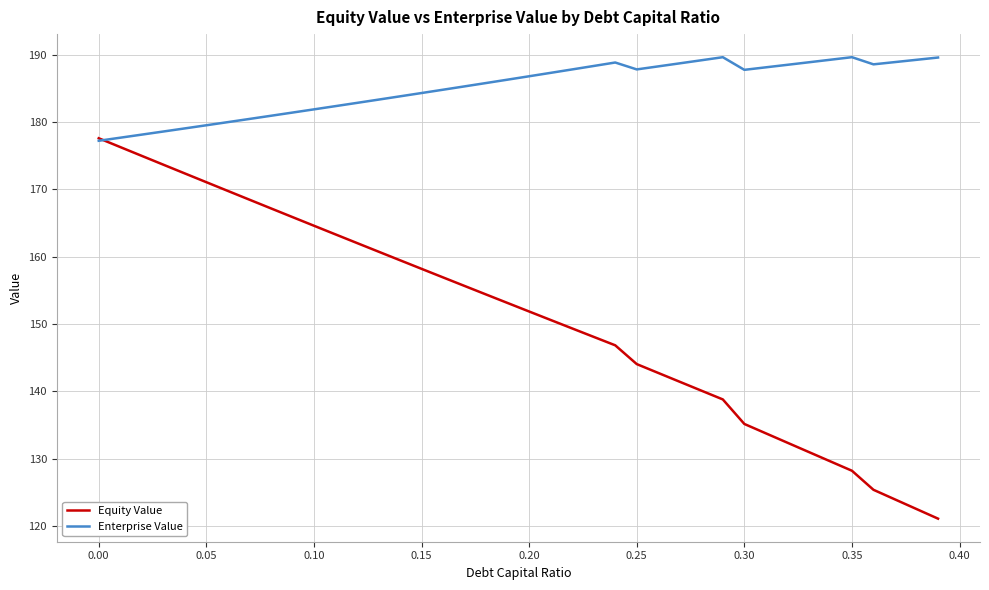

What is the lowest value of the Equity Value series?

121.1